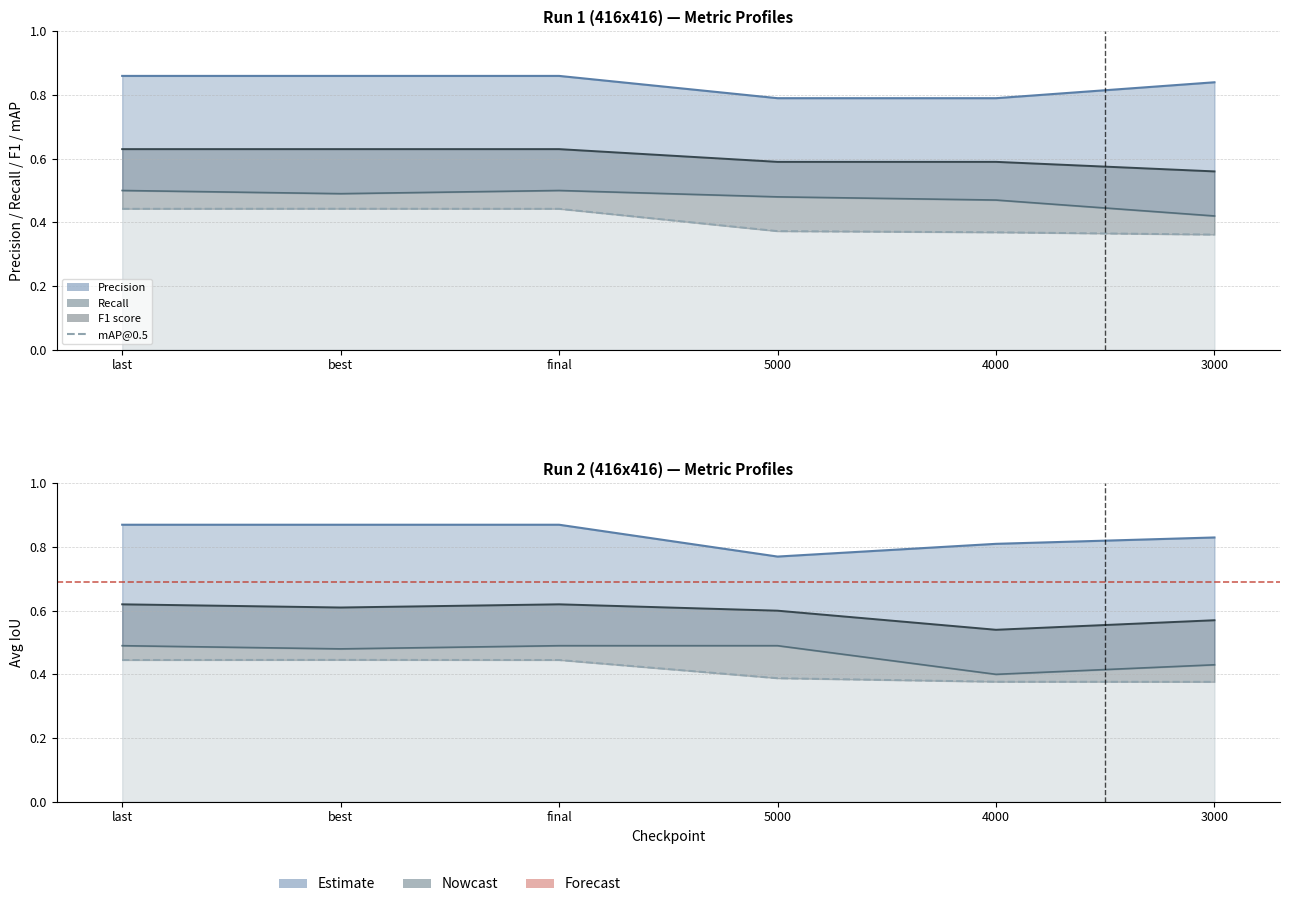

At last, list the series in order from smallest to largest.

mAP@0.5, Recall, F1 score, Precision, Avg IoU